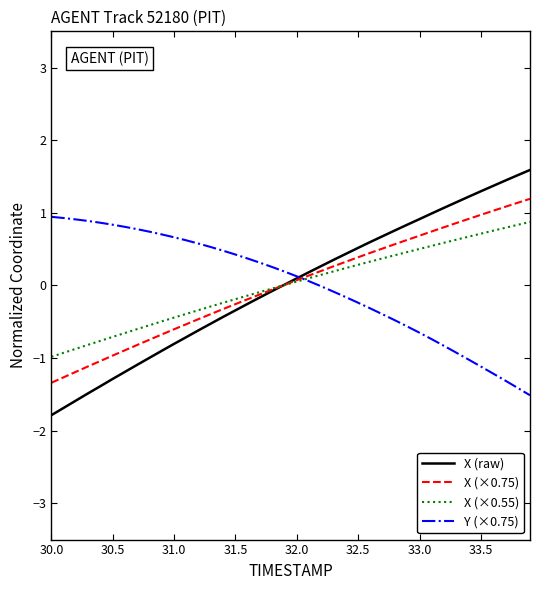

What is the minimum value shown in the chart?

-1.8